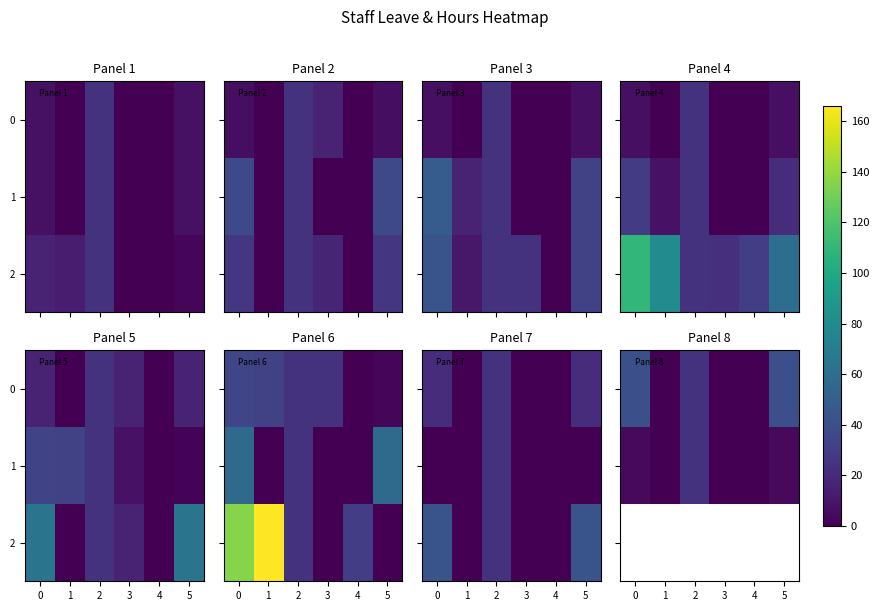

What is the sum of the 1 values at 5 and 2?

28.4